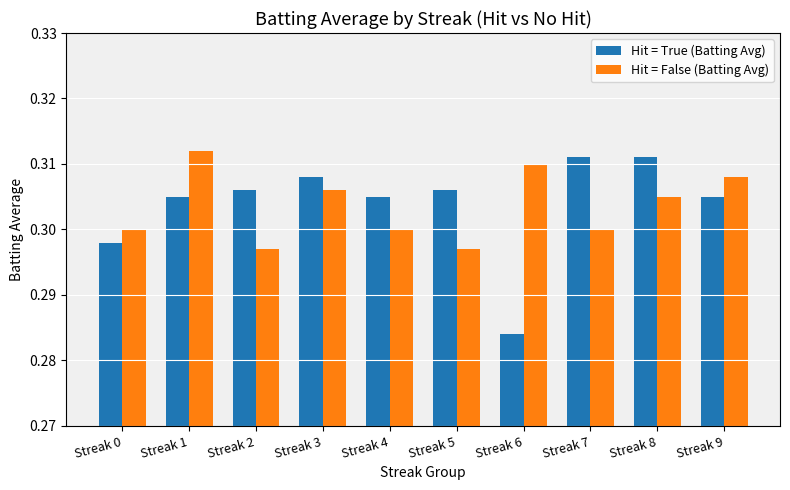

The Hit = False (Batting Avg) series shows 0.3 at Streak 6. True or false?

True